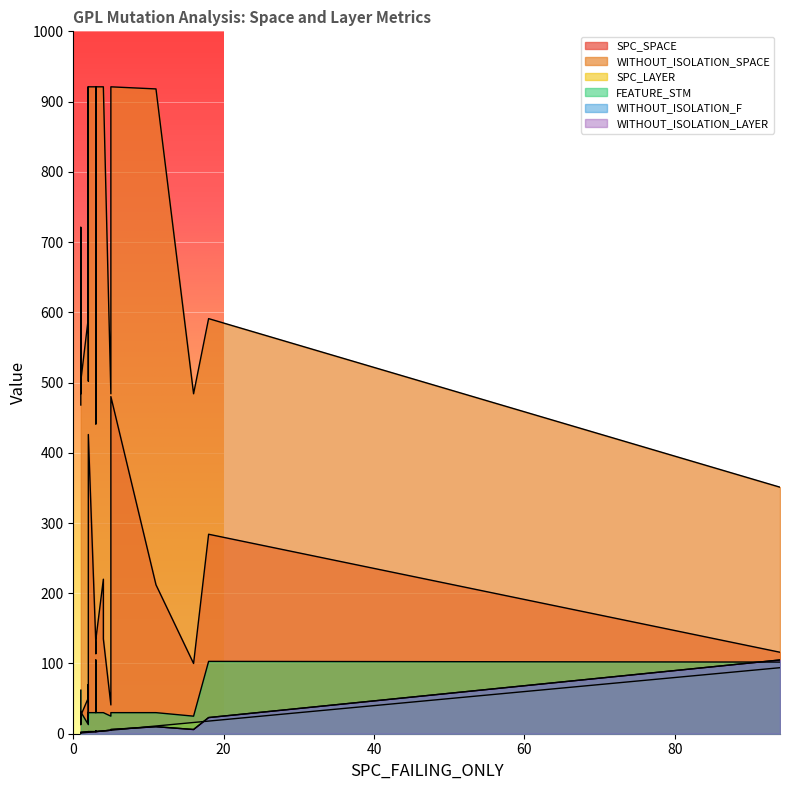

What is the difference between the second highest and second lowest values in the WITHOUT_ISOLATION_LAYER series?

22